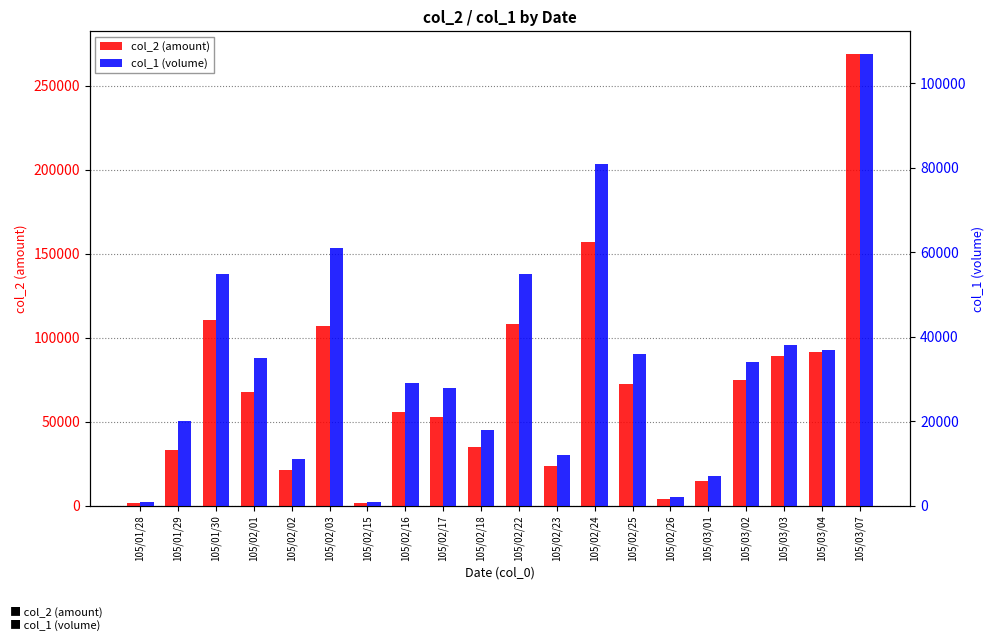

What is the sum of all col_2 (amount) values?

1391640